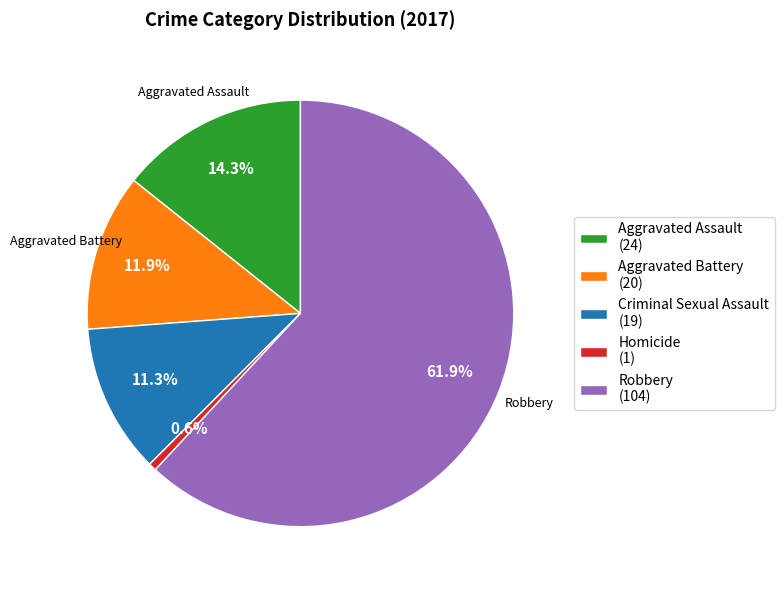

How many slices are in this pie chart?

5